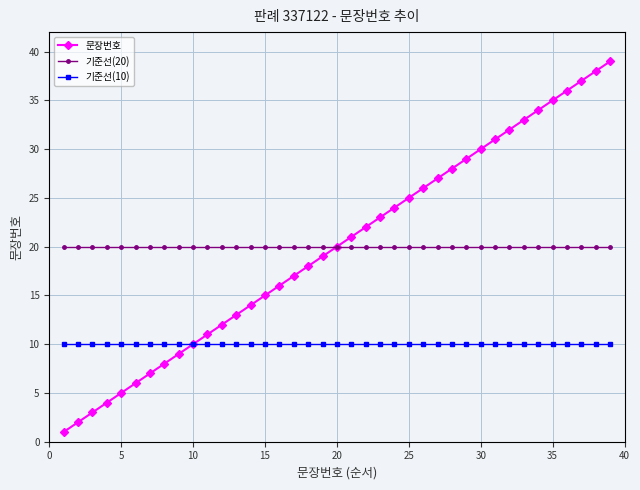

What are all the series names shown in the legend?

문장번호, 기준선(20), 기준선(10)